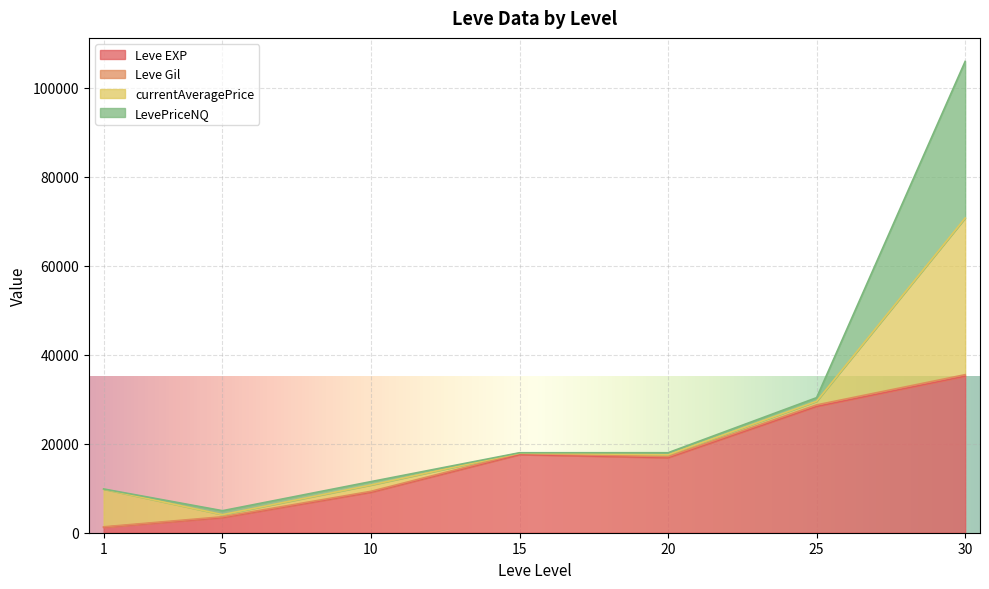

True or false: Leve EXP and Leve Gil intersect in this chart.

False